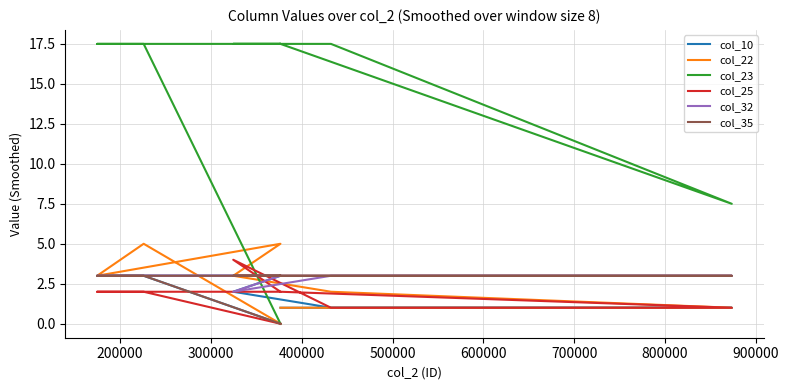

What is the difference between the maximum and minimum values in the col_10 series?

3.0